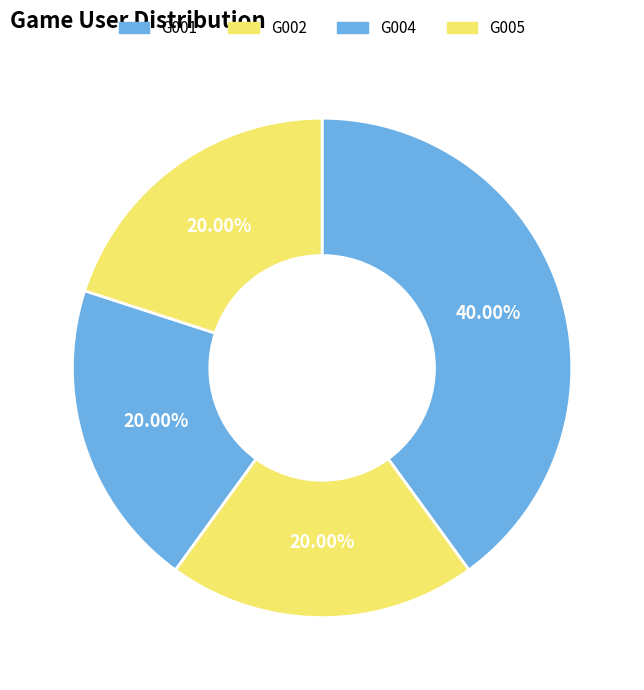

To the nearest percent, what is the difference between the largest and smallest slice percentages?

20%